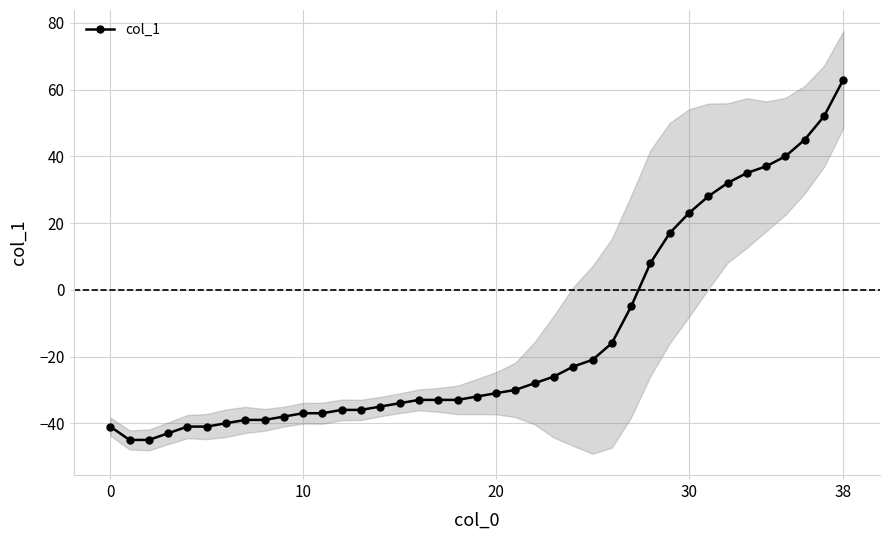

Is this an area chart (filled region under the line)?

No